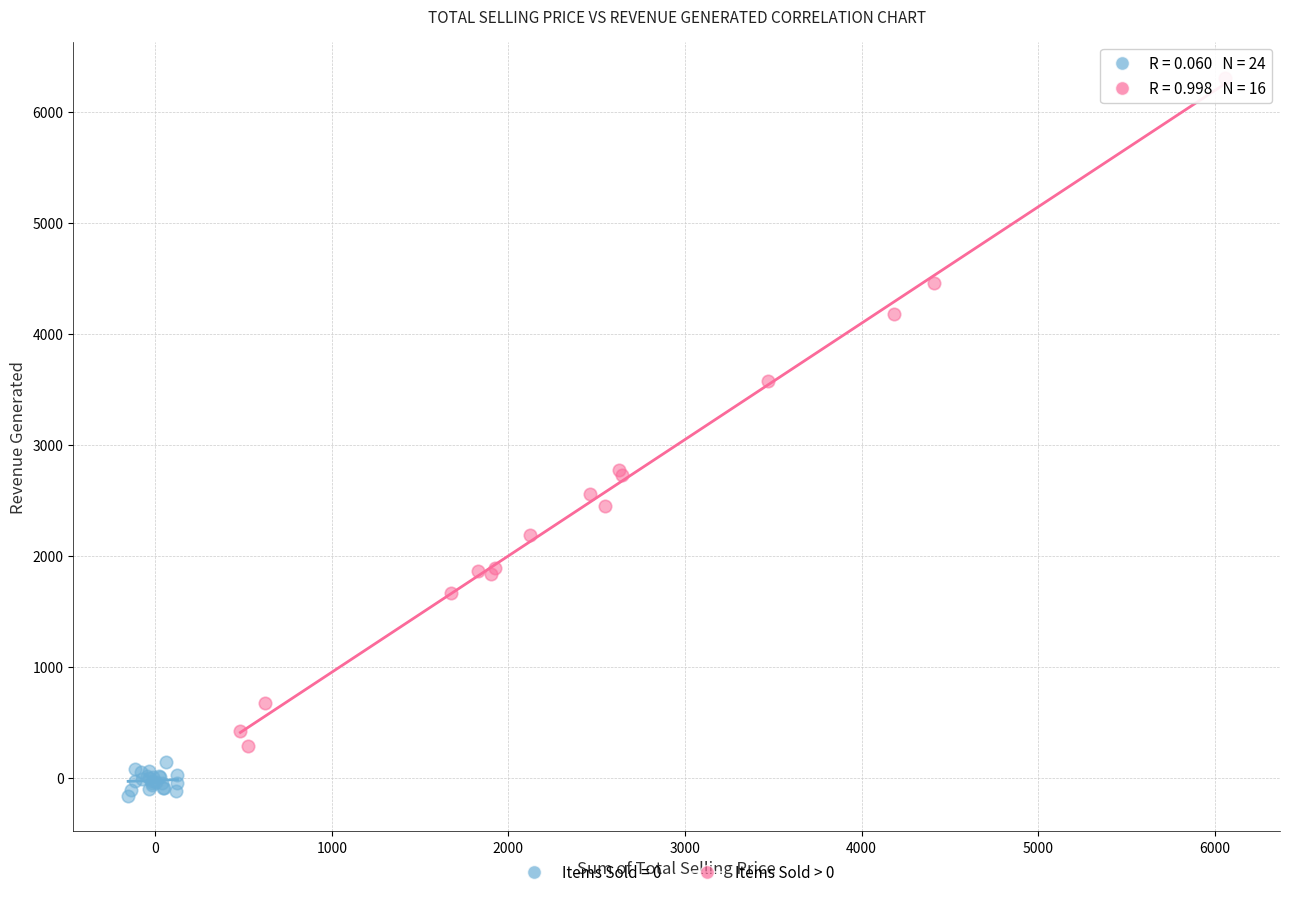

Which series has the largest Y range (max minus min)?

Items Sold > 0